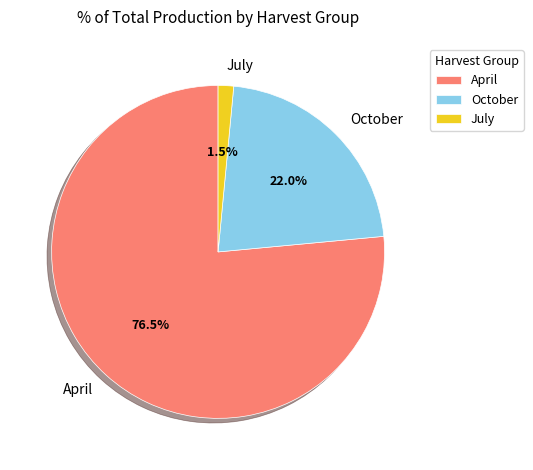

Is there a majority slice in this chart?

Yes